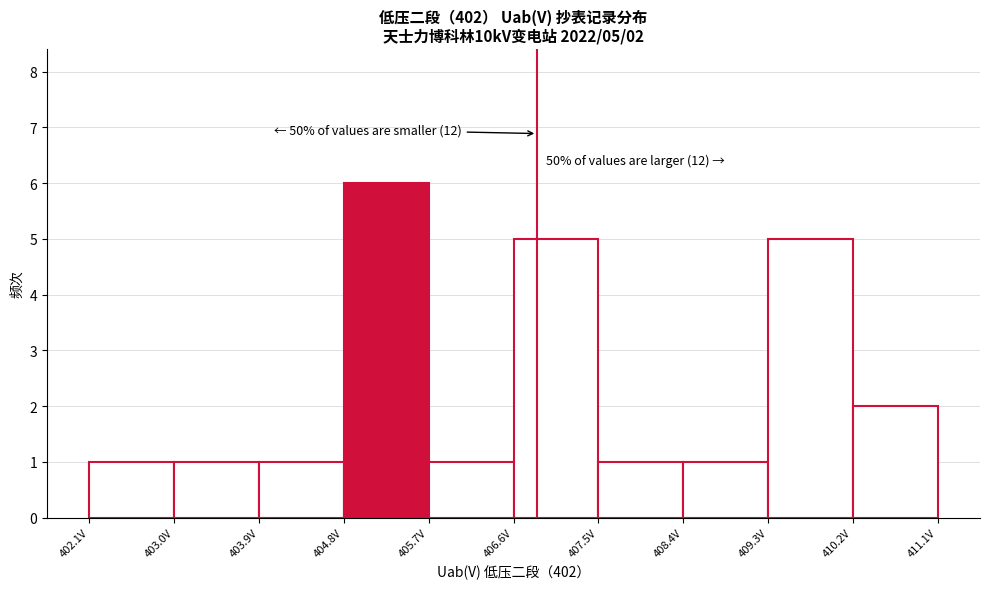

Which range on the x-axis has the tallest bar?

404.8 to 405.7